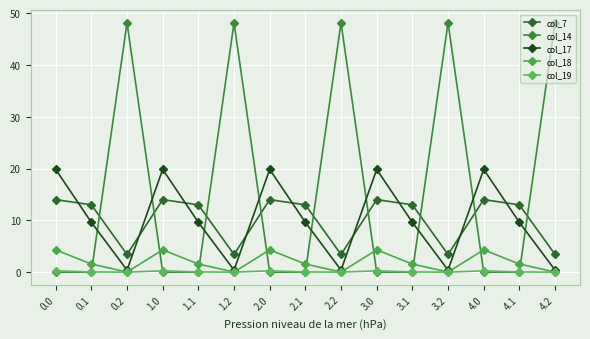

In col_7, how many points are higher than both neighbors (excluding endpoints)?

4